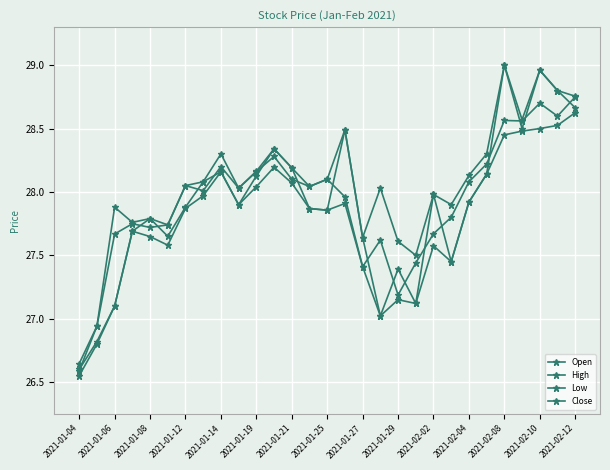

How many values in the High series exceed 28?

18